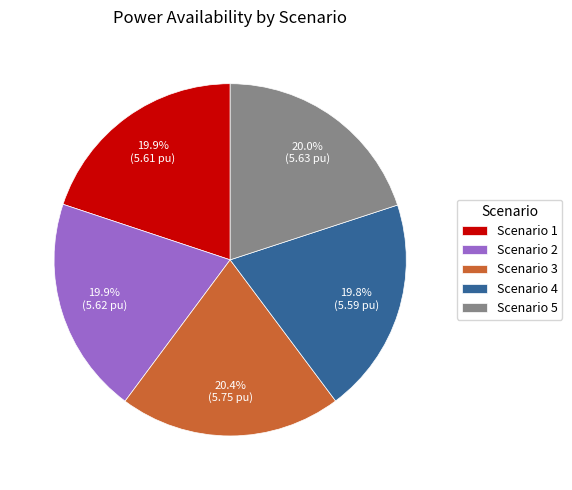

Is Scenario 2 the majority of the pie?

No